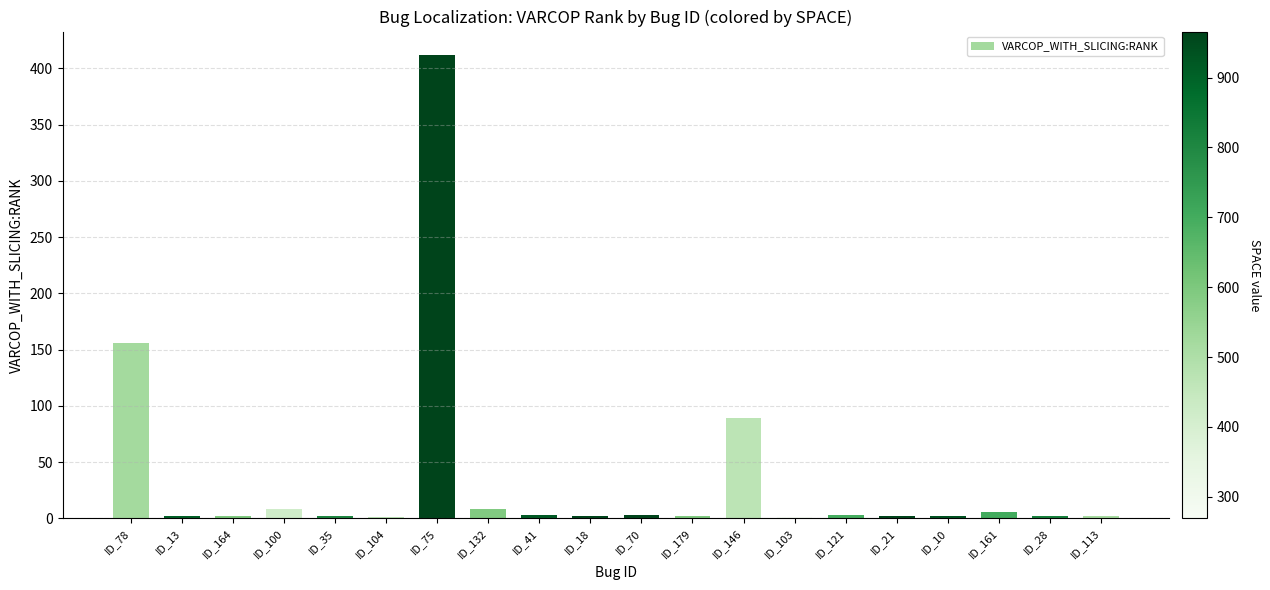

What is the maximum value shown in the chart?

412